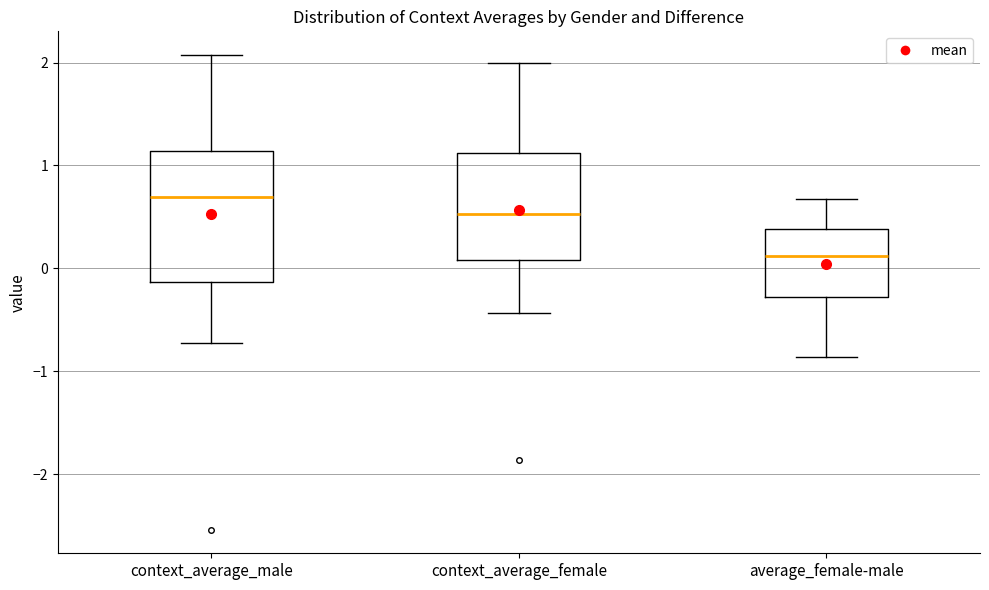

Comparing the boxes themselves (not the whiskers), which one is the tallest?

context_average_male